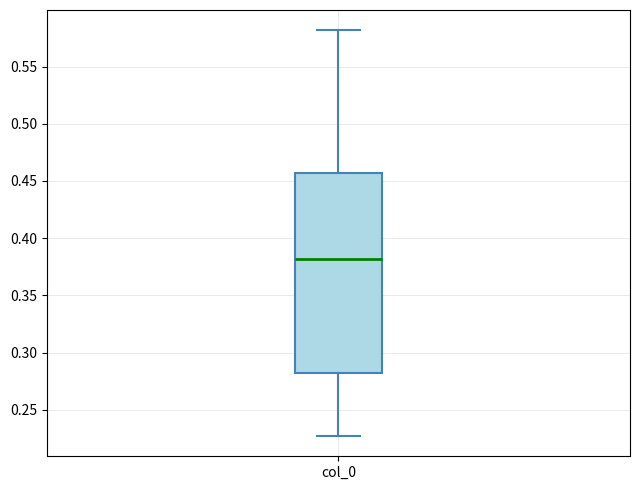

Read this box plot against the y-axis: the position of the median line, the range covered by the box, and the ends of both whiskers. The values are not printed on the chart, so give them approximately, as read against the axis.

median 0.380, box 0.280 to 0.455, whiskers 0.225 to 0.580